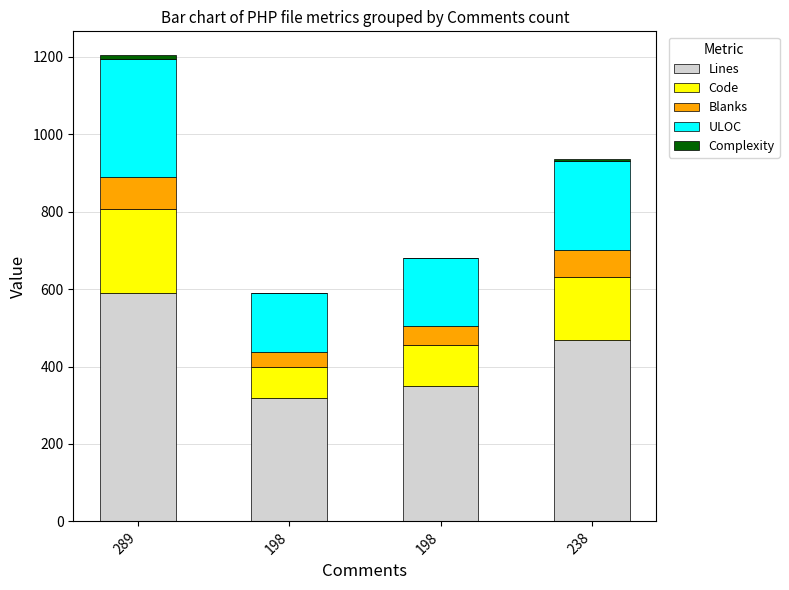

What is the label of the 2nd bar from the right?

198